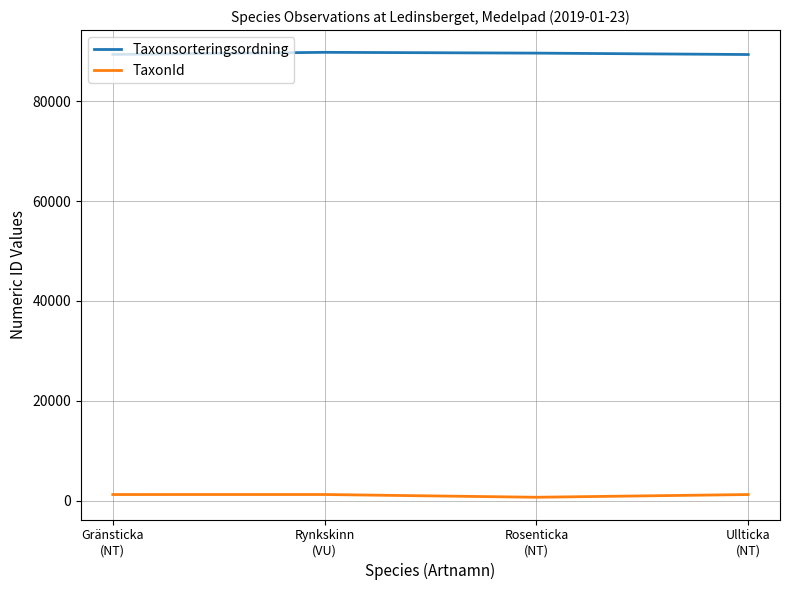

What is the sum of the TaxonId values at Gränsticka
(NT) and Ullticka
(NT)?

2406